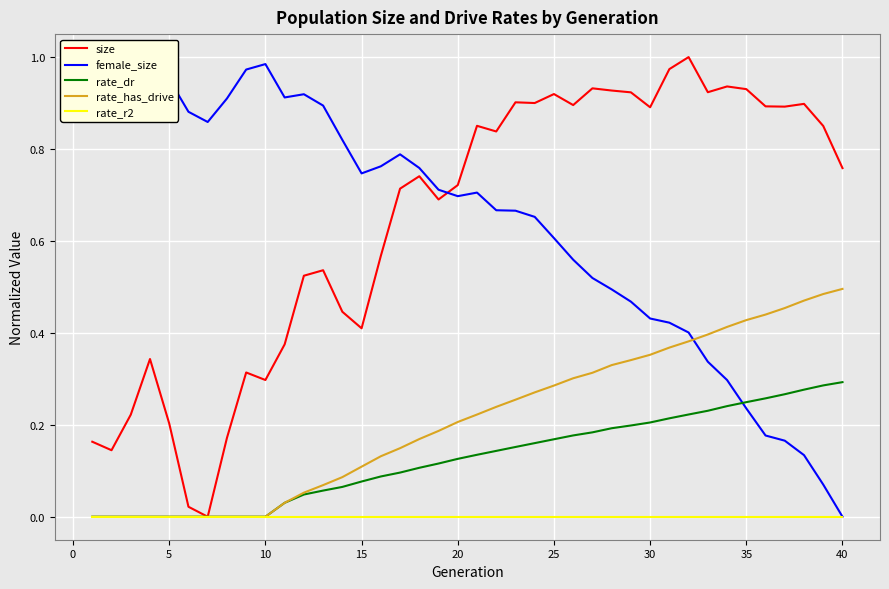

What are all the series names shown in the legend?

size, female_size, rate_dr, rate_has_drive, rate_r2